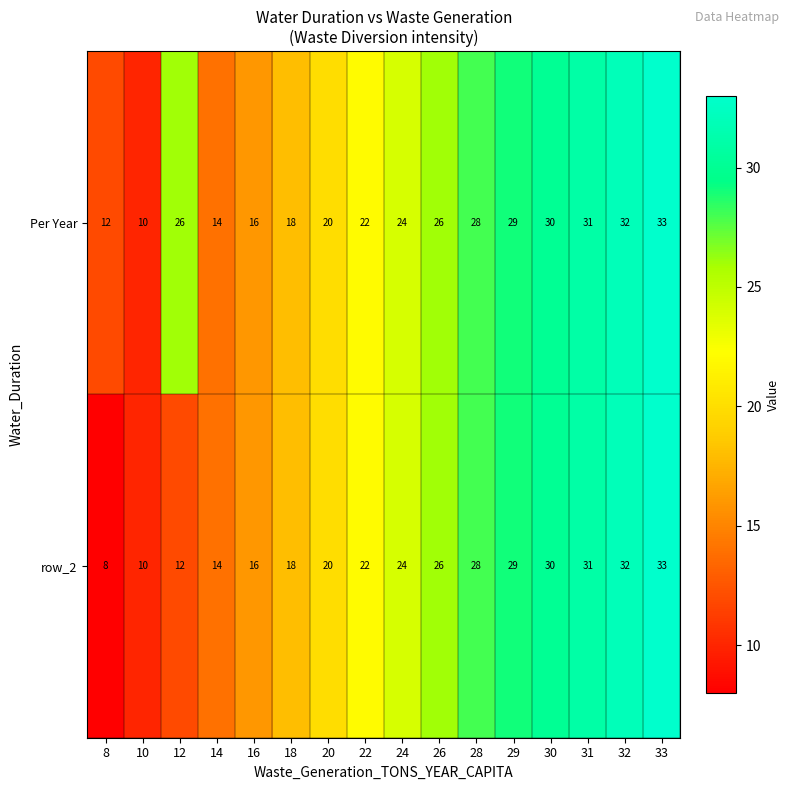

The value of row_2 at 32 is 53. True or false?

False